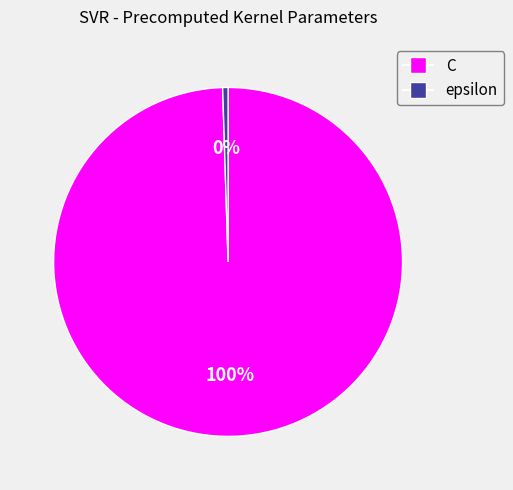

To the nearest percent, what portion does C represent?

100%